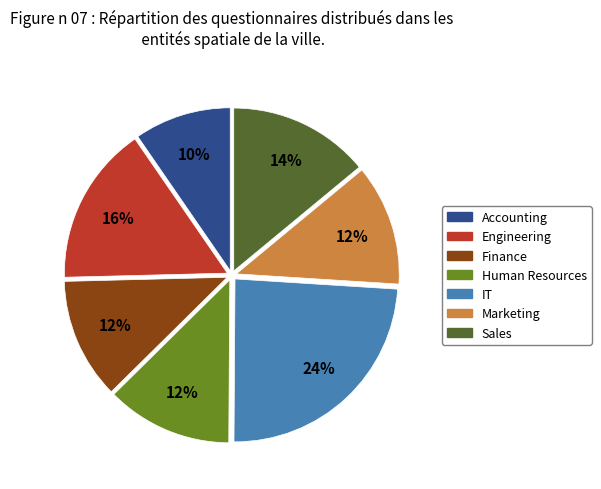

To the nearest percent, what is the average slice percentage?

14%